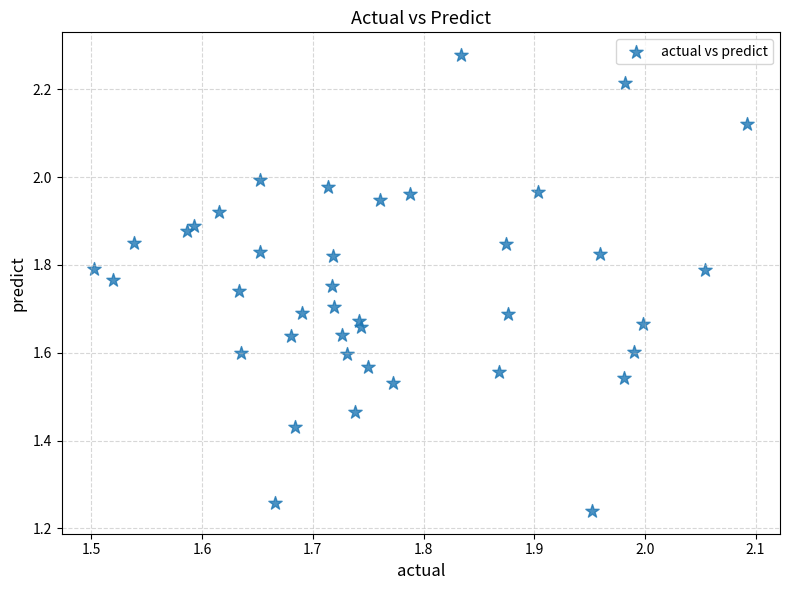

What is the range of X values (max minus min)?

0.6